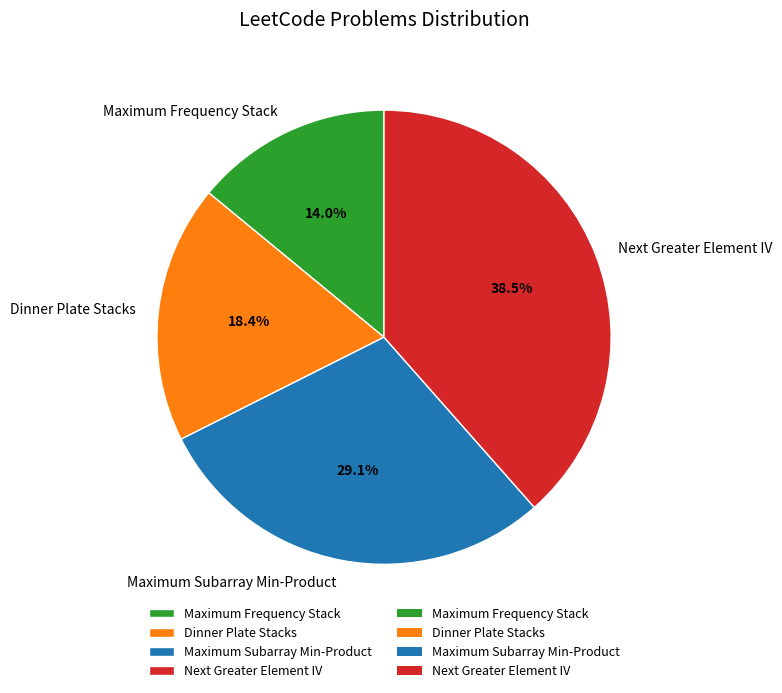

Which slice is the largest?

Next Greater Element IV